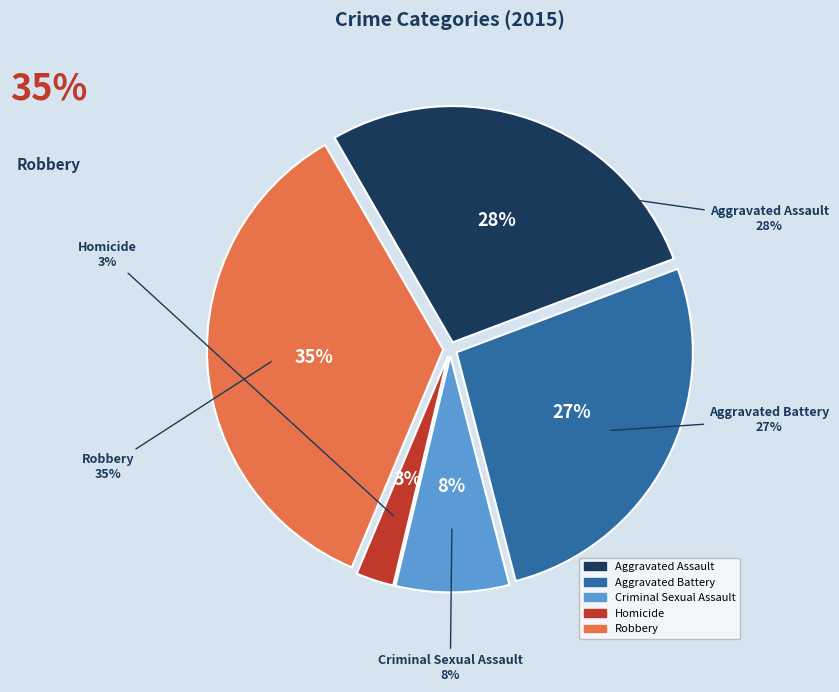

What is the ratio of the value at Homicide to the value at Aggravated Assault?

0.1